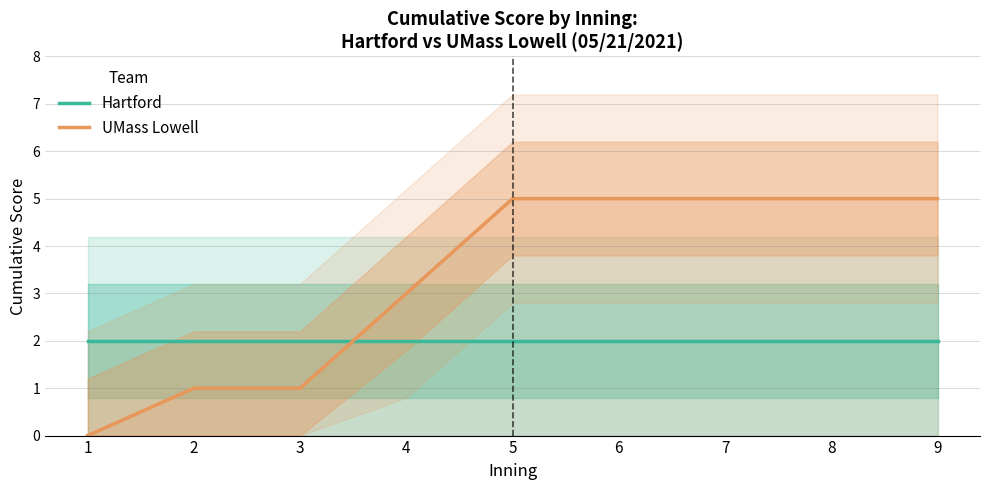

How many intersections are there between UMass Lowell and Hartford?

1